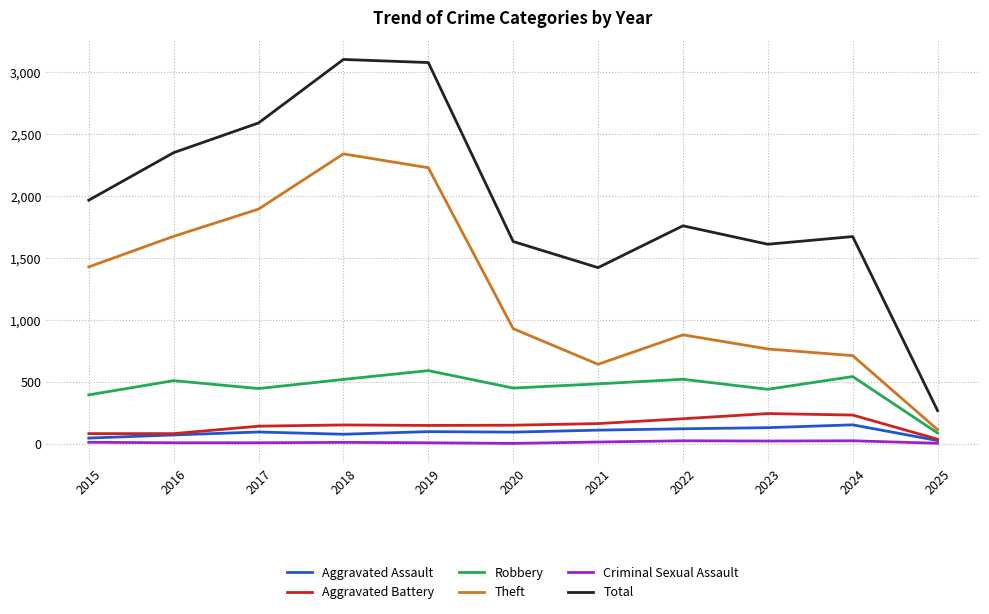

True or false: Criminal Sexual Assault and Robbery intersect in this chart.

False